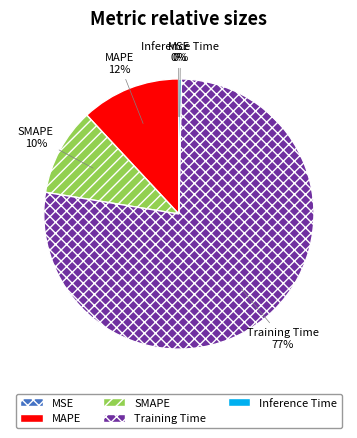

Do Inference Time and SMAPE together represent more than half of the pie?

No